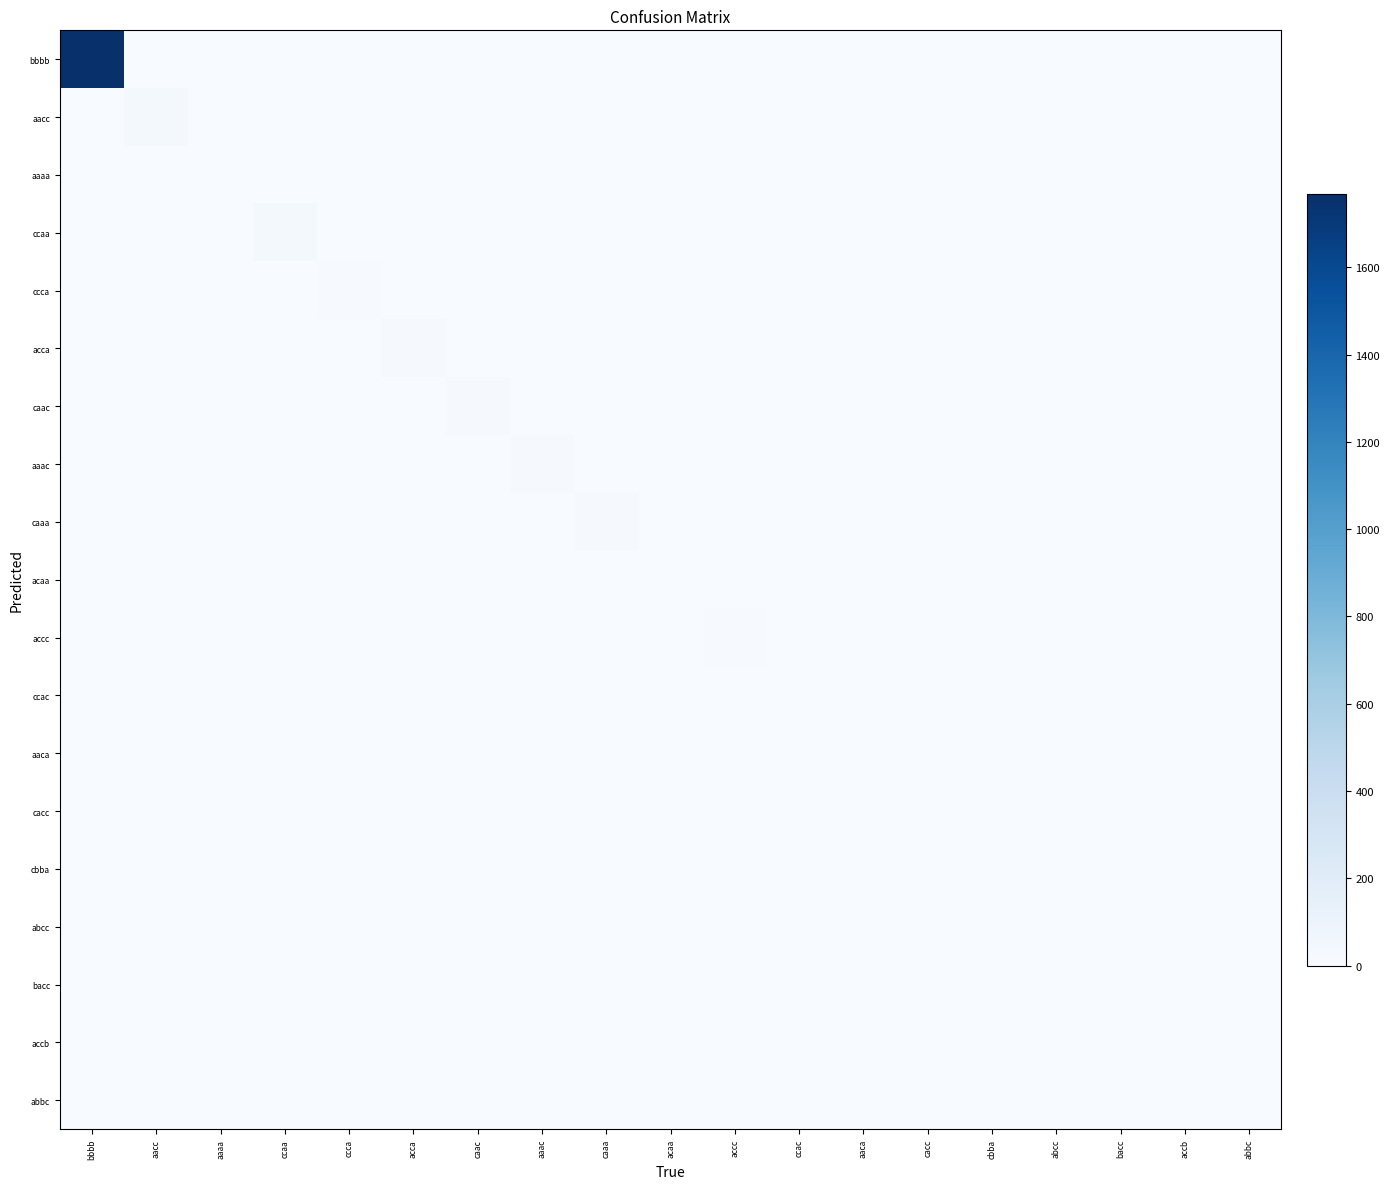

Reading right to left, list all the values displayed in this chart.

bbbb: abbc=0	accb=0	bacc=0	abcc=0	cbba=0	cacc=0	aaca=0	ccac=0	accc=0	acaa=0	caaa=0	aaac=0	caac=0	acca=0	ccca=0	ccaa=0	aaaa=0	aacc=0	bbbb=1768
aacc: abbc=0	accb=0	bacc=0	abcc=0	cbba=0	cacc=0	aaca=0	ccac=0	accc=0	acaa=0	caaa=0	aaac=0	caac=0	acca=0	ccca=0	ccaa=0	aaaa=0	aacc=31	bbbb=0
aaaa: abbc=0	accb=0	bacc=0	abcc=0	cbba=0	cacc=0	aaca=0	ccac=0	accc=0	acaa=0	caaa=0	aaac=0	caac=0	acca=0	ccca=0	ccaa=0	aaaa=0	aacc=0	bbbb=0
ccaa: abbc=0	accb=0	bacc=0	abcc=0	cbba=0	cacc=0	aaca=0	ccac=0	accc=0	acaa=0	caaa=0	aaac=0	caac=0	acca=0	ccca=0	ccaa=32	aaaa=0	aacc=0	bbbb=0
ccca: abbc=0	accb=0	bacc=0	abcc=0	cbba=0	cacc=0	aaca=0	ccac=0	accc=0	acaa=0	caaa=0	aaac=0	caac=0	acca=0	ccca=13	ccaa=0	aaaa=0	aacc=0	bbbb=0
acca: abbc=0	accb=0	bacc=0	abcc=0	cbba=0	cacc=0	aaca=0	ccac=0	accc=0	acaa=0	caaa=0	aaac=0	caac=0	acca=14	ccca=0	ccaa=0	aaaa=0	aacc=0	bbbb=0
caac: abbc=0	accb=0	bacc=0	abcc=0	cbba=0	cacc=0	aaca=0	ccac=0	accc=0	acaa=0	caaa=0	aaac=0	caac=16	acca=0	ccca=0	ccaa=0	aaaa=0	aacc=0	bbbb=0
aaac: abbc=0	accb=0	bacc=0	abcc=0	cbba=0	cacc=0	aaca=0	ccac=0	accc=0	acaa=0	caaa=0	aaac=17	caac=0	acca=0	ccca=0	ccaa=0	aaaa=0	aacc=0	bbbb=0
caaa: abbc=0	accb=0	bacc=0	abcc=0	cbba=0	cacc=0	aaca=0	ccac=0	accc=0	acaa=0	caaa=15	aaac=0	caac=0	acca=0	ccca=0	ccaa=0	aaaa=0	aacc=0	bbbb=0
acaa: abbc=0	accb=0	bacc=0	abcc=0	cbba=0	cacc=0	aaca=0	ccac=0	accc=0	acaa=0	caaa=0	aaac=0	caac=0	acca=0	ccca=0	ccaa=0	aaaa=0	aacc=0	bbbb=0
accc: abbc=0	accb=0	bacc=0	abcc=0	cbba=0	cacc=0	aaca=0	ccac=0	accc=13	acaa=0	caaa=0	aaac=0	caac=0	acca=0	ccca=0	ccaa=0	aaaa=0	aacc=0	bbbb=0
ccac: abbc=0	accb=0	bacc=0	abcc=0	cbba=0	cacc=0	aaca=0	ccac=2	accc=0	acaa=0	caaa=0	aaac=0	caac=0	acca=0	ccca=0	ccaa=0	aaaa=0	aacc=0	bbbb=0
aaca: abbc=0	accb=0	bacc=0	abcc=0	cbba=0	cacc=0	aaca=2	ccac=0	accc=0	acaa=0	caaa=0	aaac=0	caac=0	acca=0	ccca=0	ccaa=0	aaaa=0	aacc=0	bbbb=0
cacc: abbc=0	accb=0	bacc=0	abcc=0	cbba=0	cacc=1	aaca=0	ccac=0	accc=0	acaa=0	caaa=0	aaac=0	caac=0	acca=0	ccca=0	ccaa=0	aaaa=0	aacc=0	bbbb=0
cbba: abbc=0	accb=0	bacc=0	abcc=0	cbba=1	cacc=0	aaca=0	ccac=0	accc=0	acaa=0	caaa=0	aaac=0	caac=0	acca=0	ccca=0	ccaa=0	aaaa=0	aacc=0	bbbb=0
abcc: abbc=0	accb=0	bacc=0	abcc=1	cbba=0	cacc=0	aaca=0	ccac=0	accc=0	acaa=0	caaa=0	aaac=0	caac=0	acca=0	ccca=0	ccaa=0	aaaa=0	aacc=0	bbbb=0
bacc: abbc=0	accb=0	bacc=1	abcc=0	cbba=0	cacc=0	aaca=0	ccac=0	accc=0	acaa=0	caaa=0	aaac=0	caac=0	acca=0	ccca=0	ccaa=0	aaaa=0	aacc=0	bbbb=0
accb: abbc=0	accb=1	bacc=0	abcc=0	cbba=0	cacc=0	aaca=0	ccac=0	accc=0	acaa=0	caaa=0	aaac=0	caac=0	acca=0	ccca=0	ccaa=0	aaaa=0	aacc=0	bbbb=0
abbc: abbc=1	accb=0	bacc=0	abcc=0	cbba=0	cacc=0	aaca=0	ccac=0	accc=0	acaa=0	caaa=0	aaac=0	caac=0	acca=0	ccca=0	ccaa=0	aaaa=0	aacc=0	bbbb=0